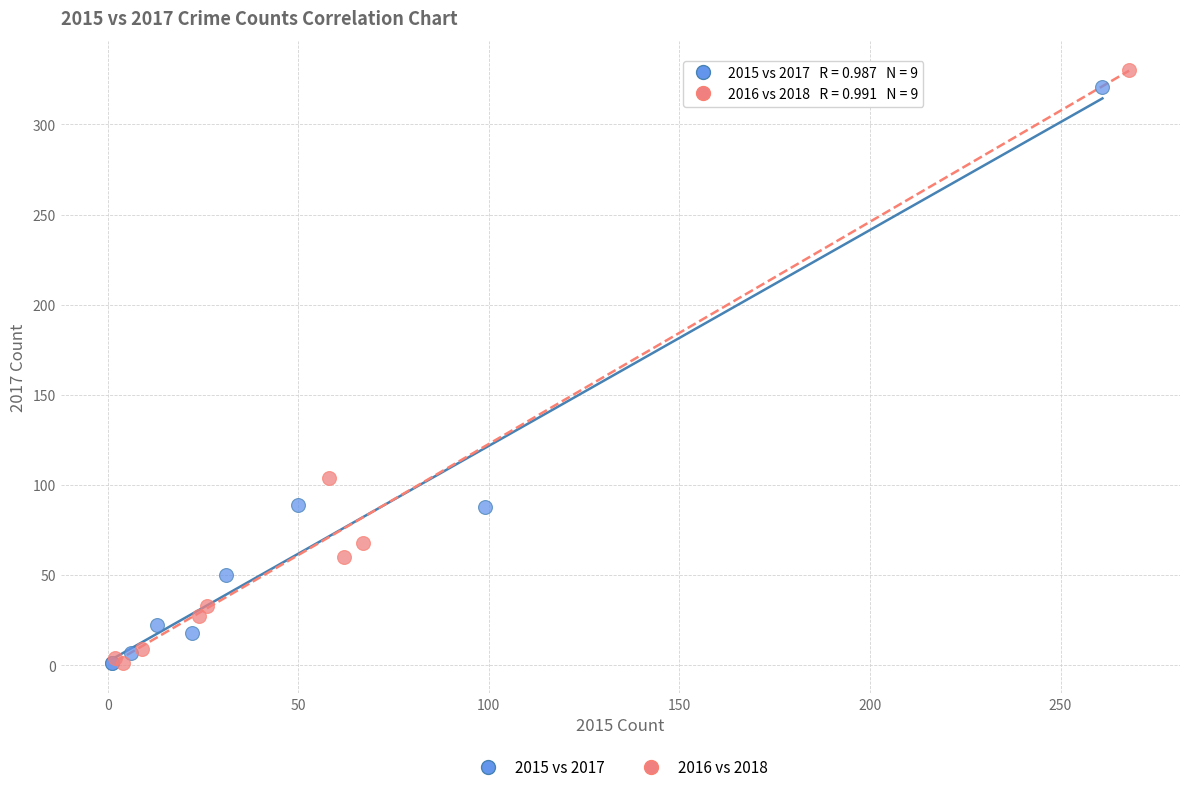

Which series has the largest Y range (max minus min)?

2016 vs 2018